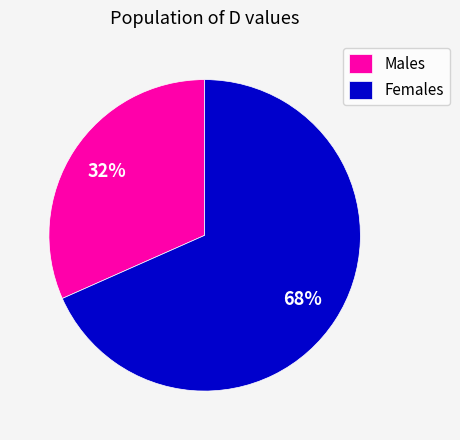

Which category accounts for the majority?

Females